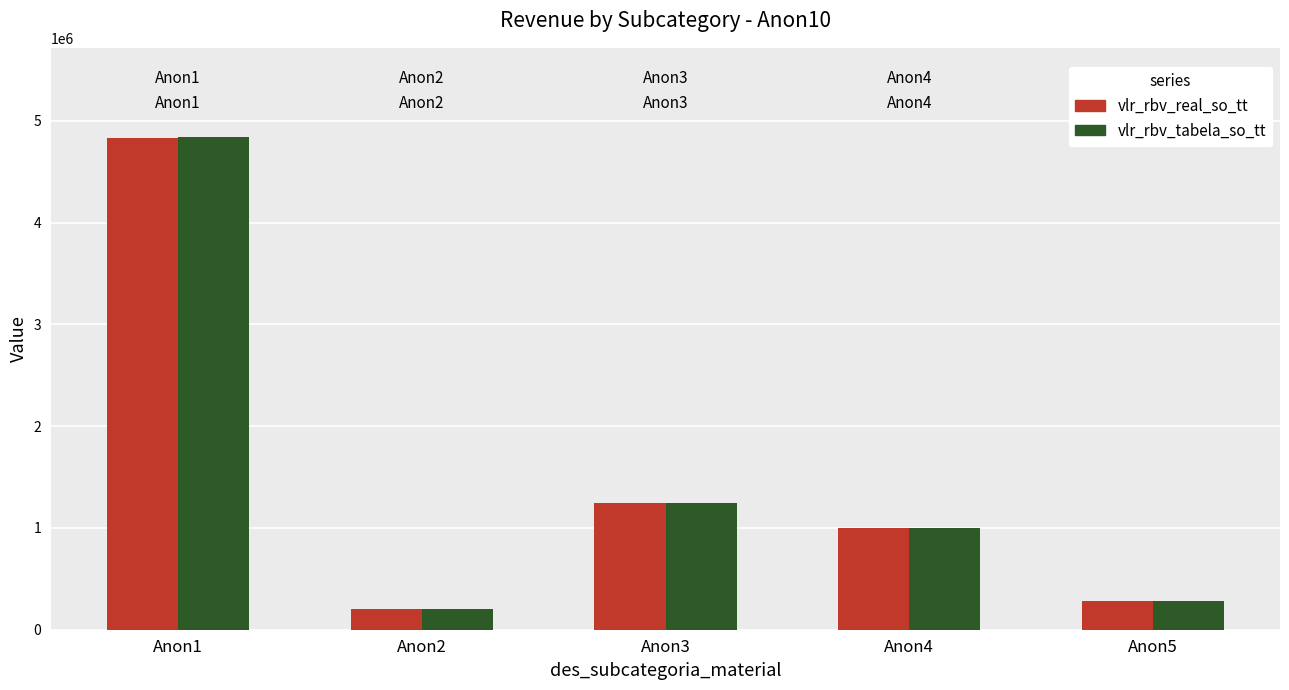

Which series has the largest range (max minus min)?

vlr_rbv_tabela_so_tt